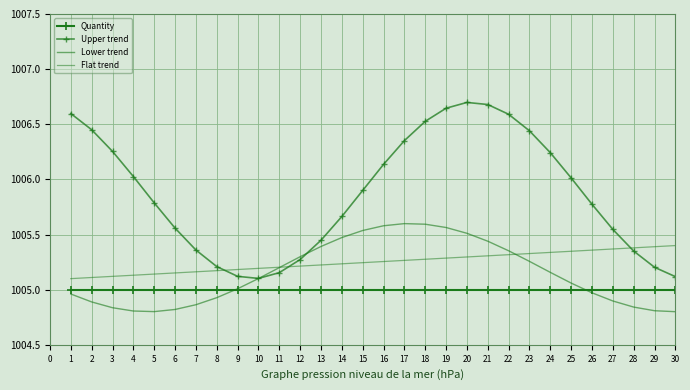

Which has a higher value, 1 or 21?

1